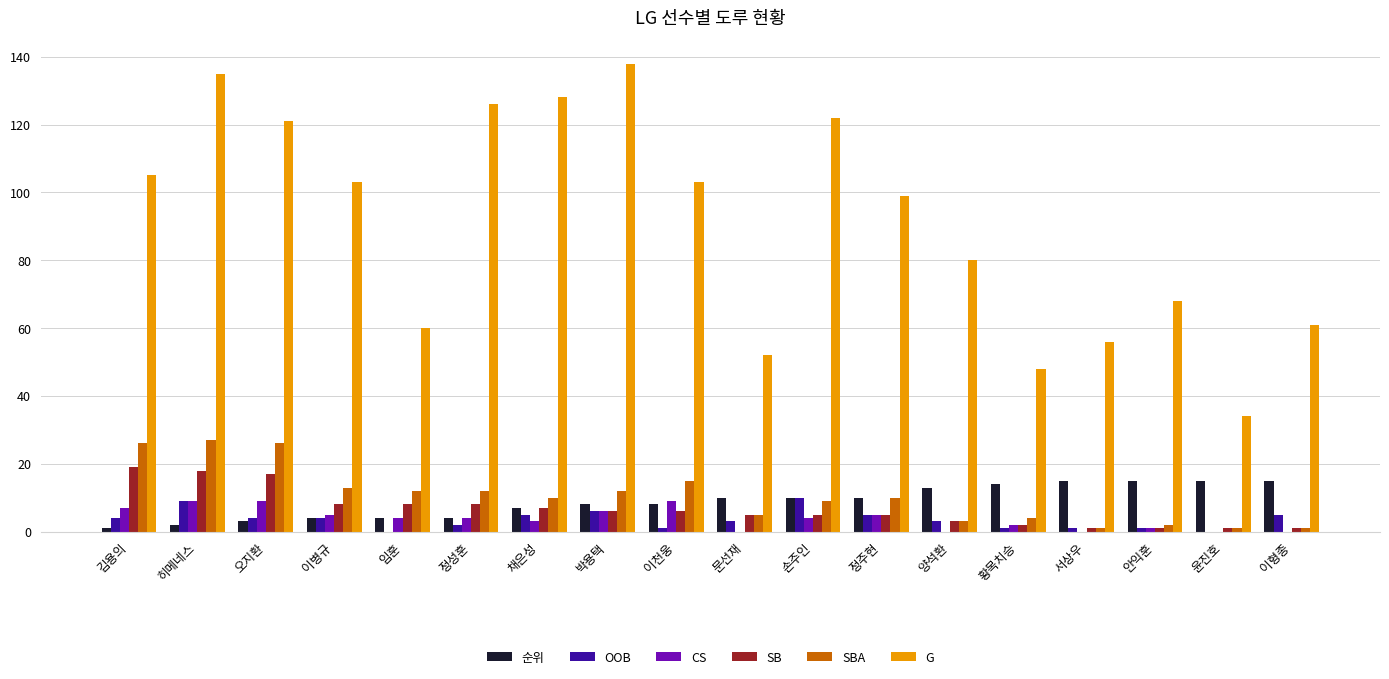

Which series has the largest total across all categories?

G